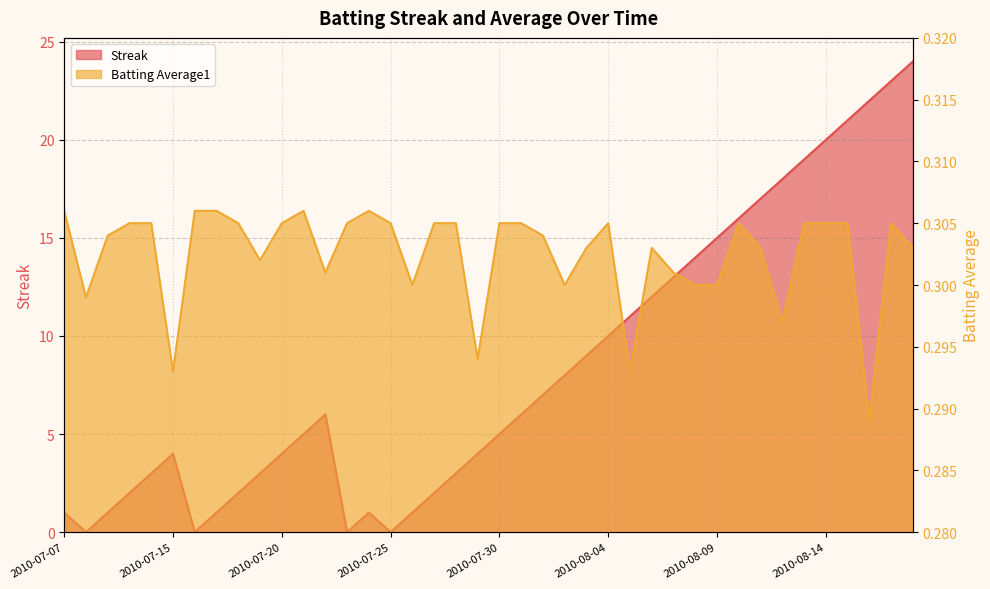

Does the chart display data point markers on the line(s)?

No